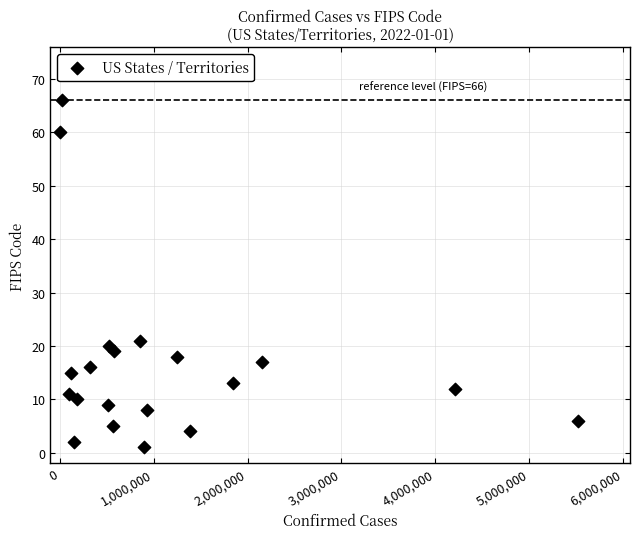

What Y value in the scatter plot is closest to 33?

21